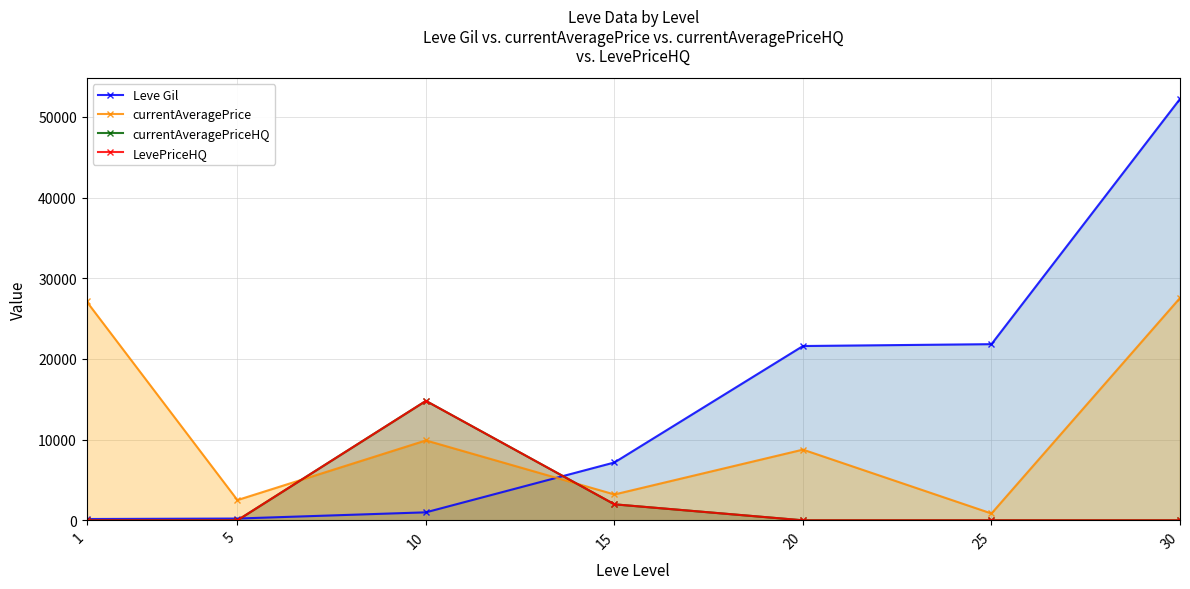

What is the difference between the second highest and minimum values in the Leve Gil series?

21670